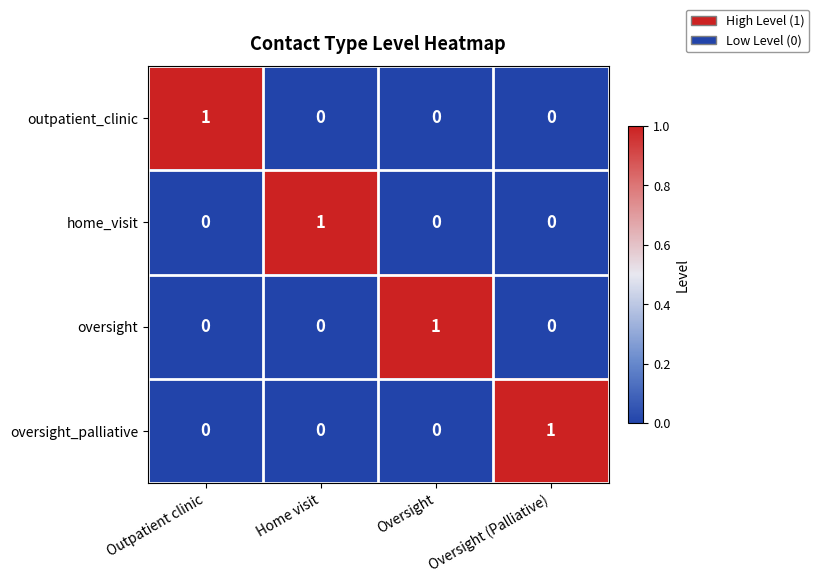

At which label does oversight_palliative reach its peak?

Oversight (Palliative)